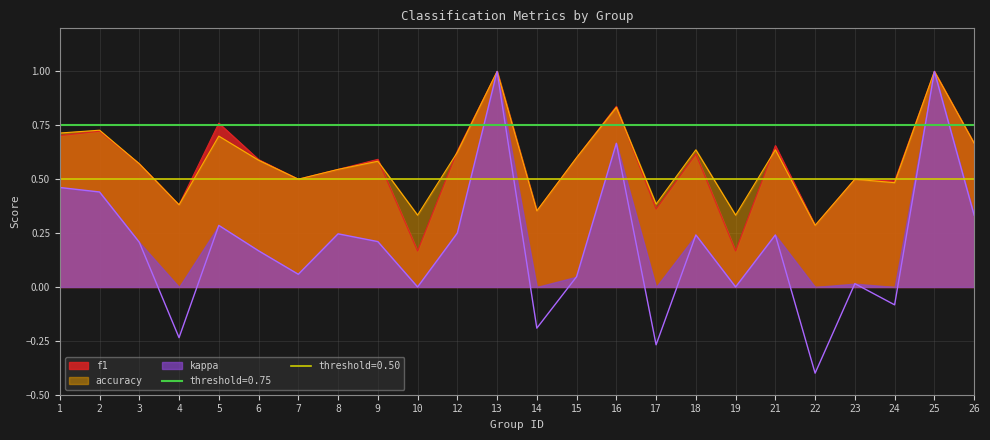

Reading left to right, list all the values displayed in this chart.

f1: 1=0.7	2=0.7	3=0.6	4=0.4	5=0.8	6=0.6	7=0.5	8=0.5	9=0.6	10=0.2	12=0.6	13=1.0	14=0.4	15=0.6	16=0.8	17=0.4	18=0.6	19=0.2	21=0.7	22=0.3	23=0.5	24=0.5	25=1.0	26=0.7
accuracy: 1=0.7	2=0.7	3=0.6	4=0.4	5=0.7	6=0.6	7=0.5	8=0.5	9=0.6	10=0.3	12=0.6	13=1.0	14=0.4	15=0.6	16=0.8	17=0.4	18=0.6	19=0.3	21=0.6	22=0.3	23=0.5	24=0.5	25=1.0	26=0.7
kappa: 1=0.5	2=0.4	3=0.2	4=-0.2	5=0.3	6=0.2	7=0.1	8=0.2	9=0.2	10=0.0	12=0.2	13=1.0	14=-0.2	15=0.0	16=0.7	17=-0.3	18=0.2	19=0.0	21=0.2	22=-0.4	23=0.0	24=-0.1	25=1.0	26=0.3